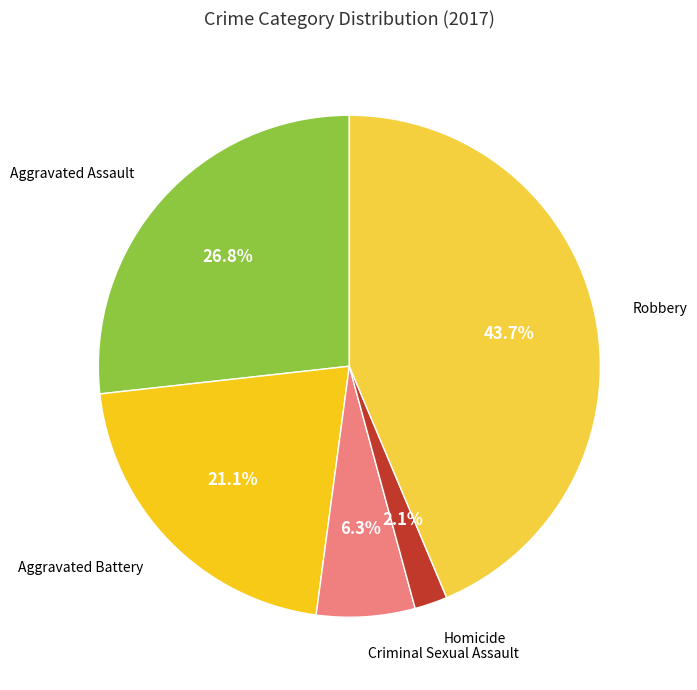

How many segments does this pie chart have?

5